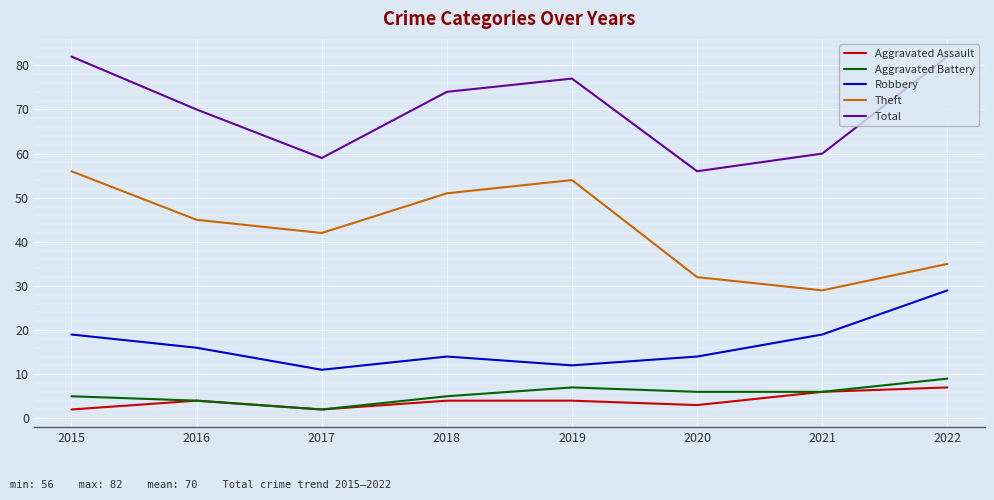

What is the sum of all Theft values?

344